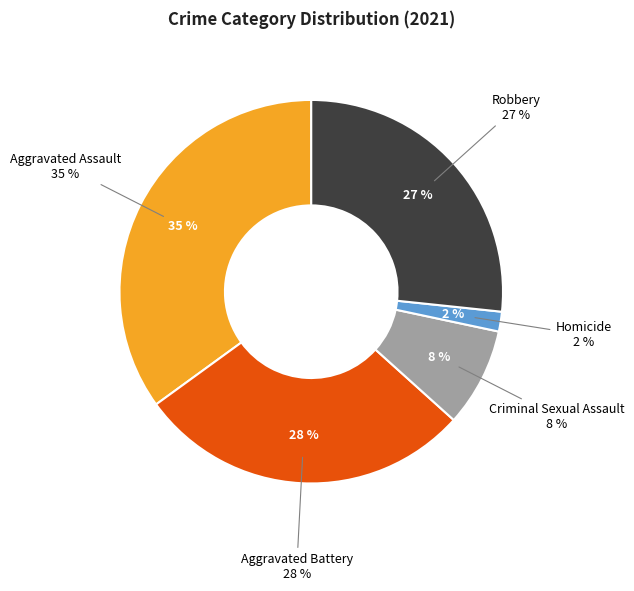

Count the number of slices in the pie.

5